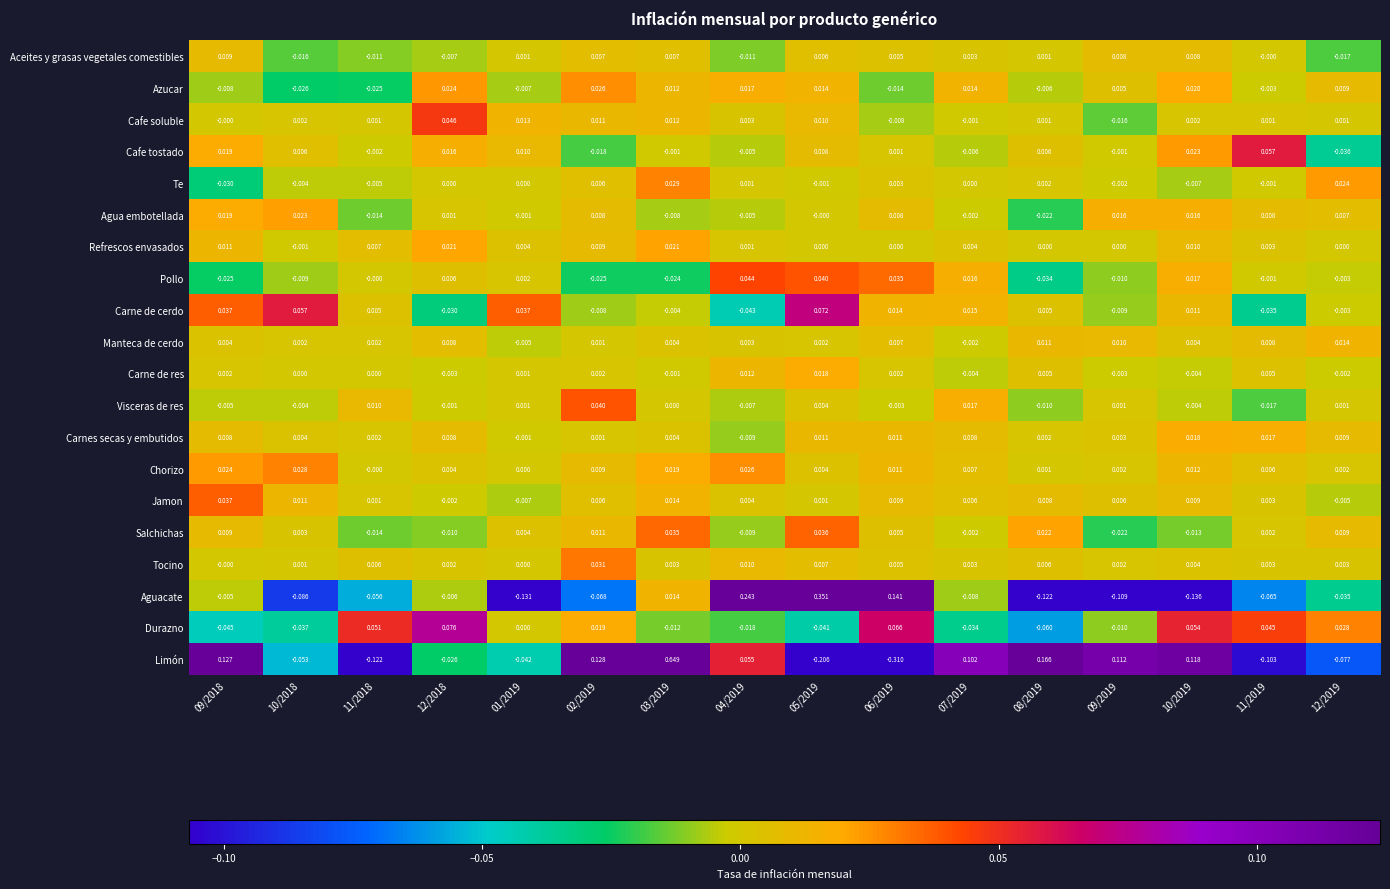

Which series has the largest total across all categories?

Limón